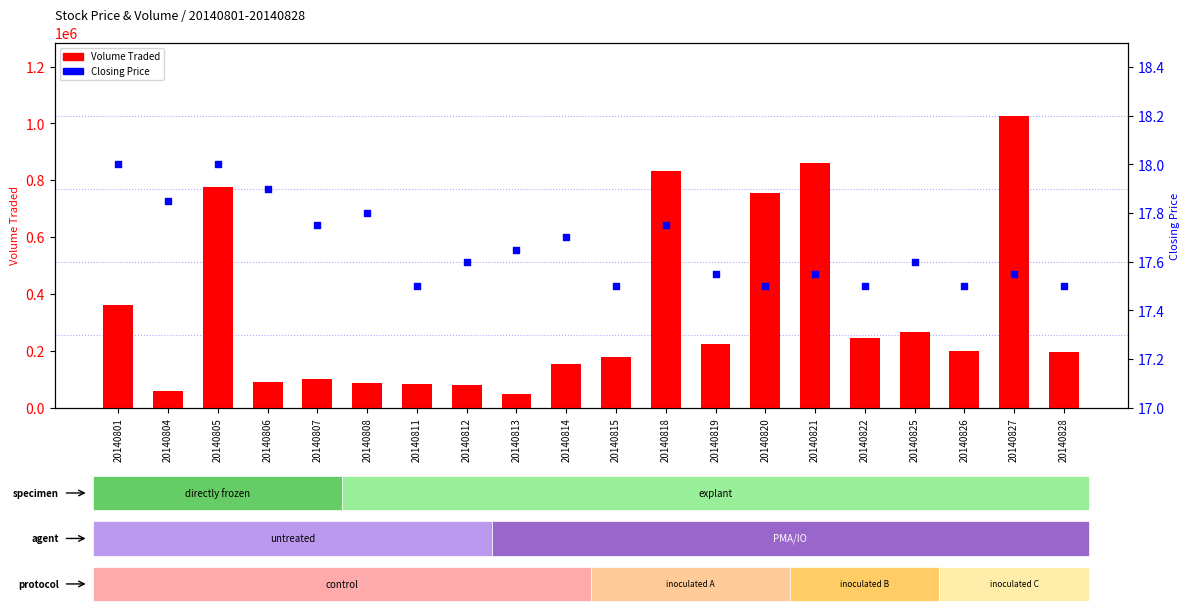

Which series reaches the maximum Y coordinate?

Volume Traded